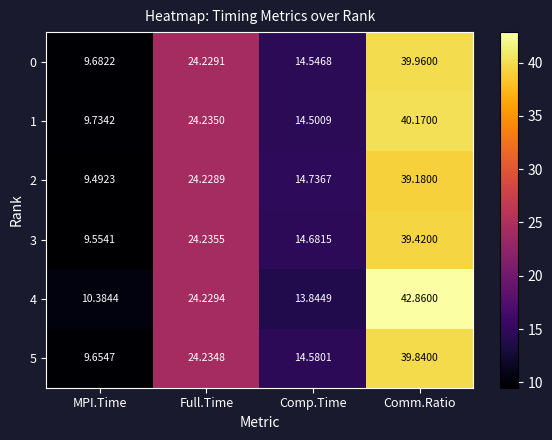

At which category does the chart reach its peak across all series?

Comm.Ratio